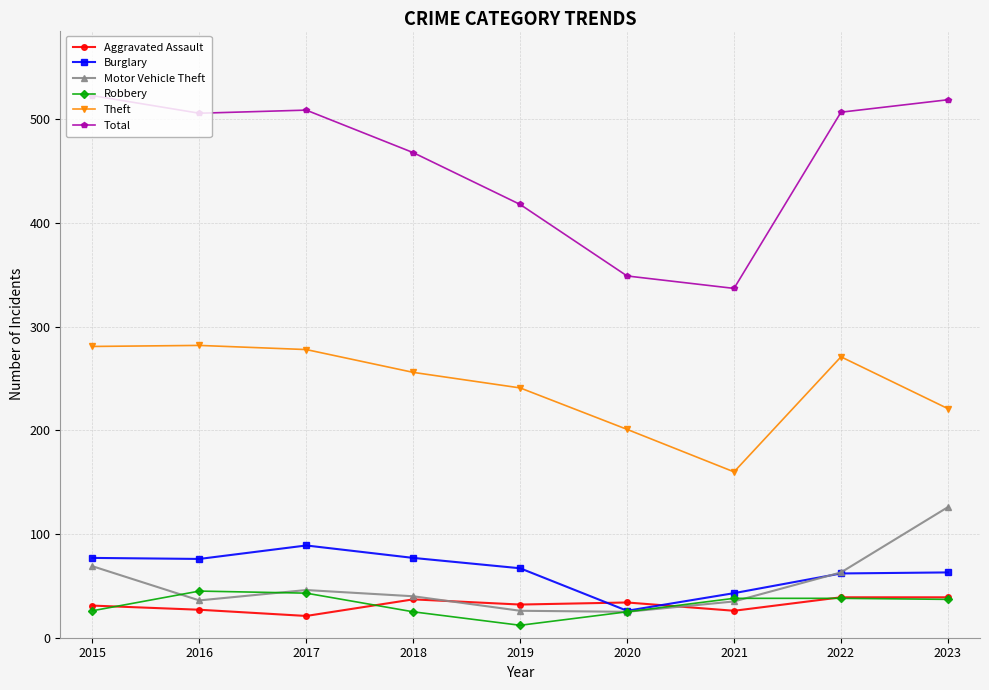

True or false: Burglary and Total intersect in this chart.

False